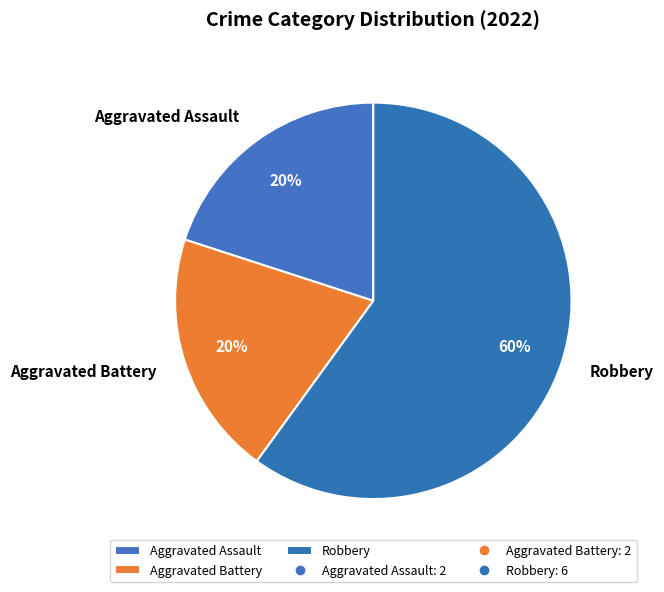

What is the largest slice in the pie chart?

Robbery